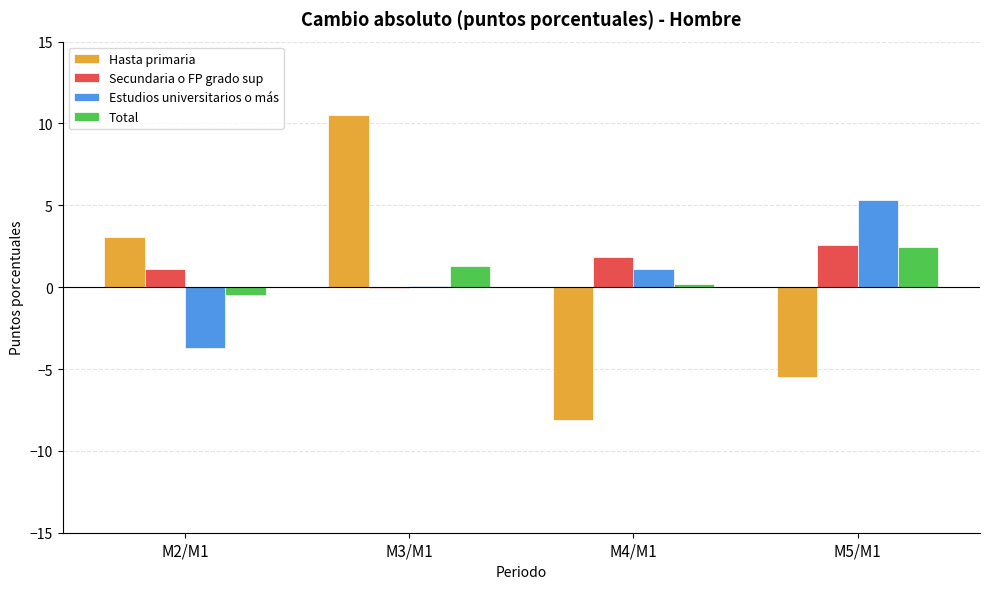

Reading left to right, what are all the values shown in this chart?

Hasta primaria: 3.1	10.5	-8.1	-5.5
Secundaria o FP grado sup: 1.1	-0.1	1.9	2.6
Estudios universitarios o más: -3.7	0.1	1.1	5.3
Total: -0.5	1.3	0.2	2.4